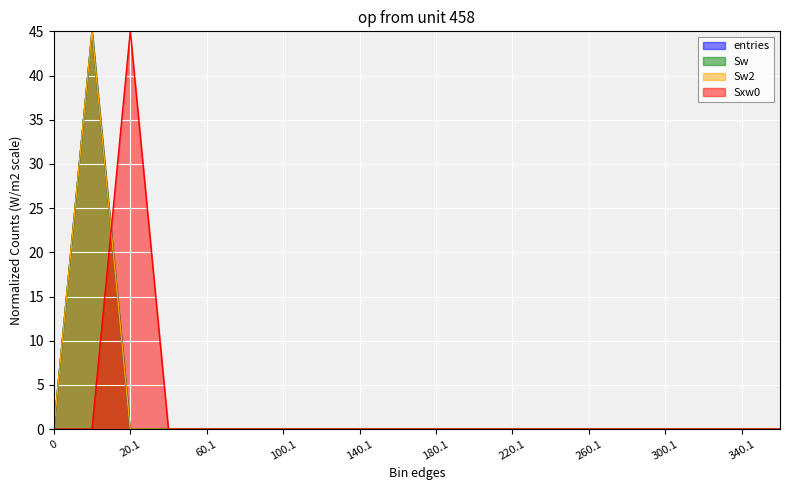

Reading left to right, what are all the values shown in this chart?

entries: 0.0	45.0	0.0	0.0	0.0	0.0	0.0	0.0	0.0	0.0	0.0	0.0	0.0	0.0	0.0	0.0	0.0	0.0	0.0	0.0
Sw: 0.0	45.0	0.0	0.0	0.0	0.0	0.0	0.0	0.0	0.0	0.0	0.0	0.0	0.0	0.0	0.0	0.0	0.0	0.0	0.0
Sw2: 0.0	45.0	0.0	0.0	0.0	0.0	0.0	0.0	0.0	0.0	0.0	0.0	0.0	0.0	0.0	0.0	0.0	0.0	0.0	0.0
Sxw0: 0.0	0.0	45.0	0.0	0.0	0.0	0.0	0.0	0.0	0.0	0.0	0.0	0.0	0.0	0.0	0.0	0.0	0.0	0.0	0.0